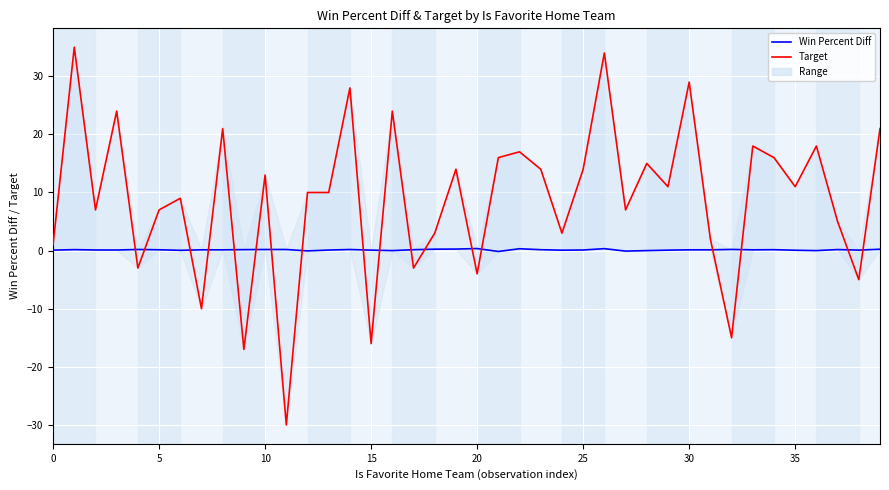

Is it true that Win Percent Diff equals 0.3 at 32?

False